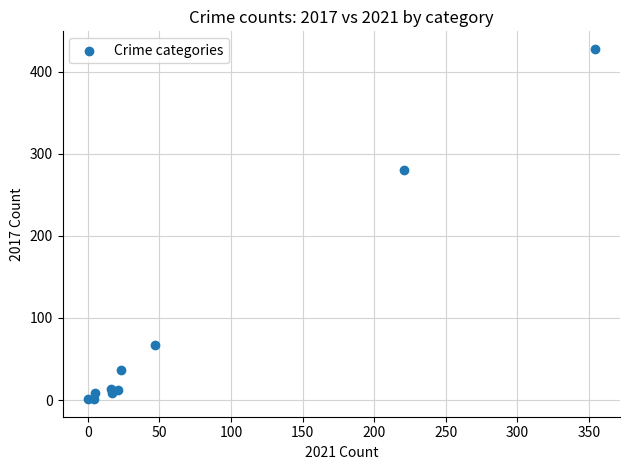

What Y value in the scatter plot is closest to 214?

280